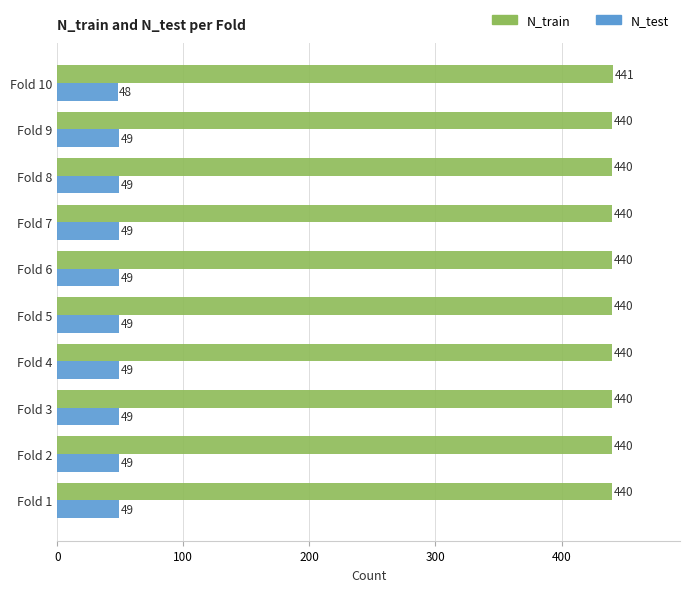

List the series in order of their peak value, highest first.

N_train, N_test